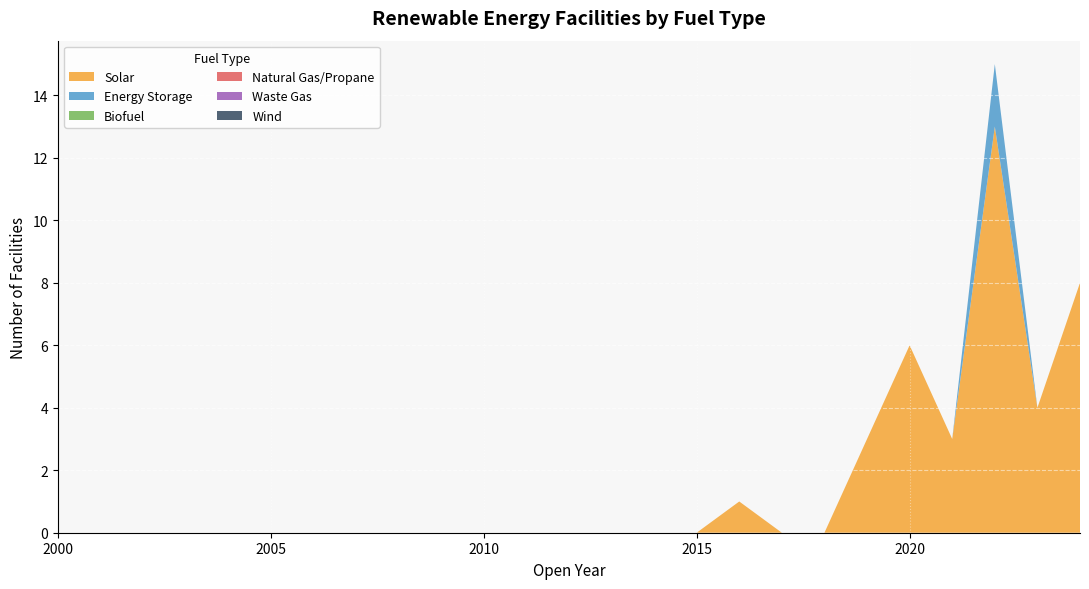

Reading right to left, list all the values displayed in this chart.

Solar: 2024=8	2023=4	2022=13	2021=3	2020=6	2019=3	2018=0	2017=0	2016=1	2015=0	2014=0	2013=0	2012=0	2011=0	2010=0	2009=0	2008=0	2007=0	2006=0	2005=0	2004=0	2003=0	2002=0	2001=0	2000=0
Energy Storage: 2024=0	2023=0	2022=2	2021=0	2020=0	2019=0	2018=0	2017=0	2016=0	2015=0	2014=0	2013=0	2012=0	2011=0	2010=0	2009=0	2008=0	2007=0	2006=0	2005=0	2004=0	2003=0	2002=0	2001=0	2000=0
Biofuel: 2024=0	2023=0	2022=0	2021=0	2020=0	2019=0	2018=0	2017=0	2016=0	2015=0	2014=0	2013=0	2012=0	2011=0	2010=0	2009=0	2008=0	2007=0	2006=0	2005=0	2004=0	2003=0	2002=0	2001=0	2000=0
Natural Gas/Propane: 2024=0	2023=0	2022=0	2021=0	2020=0	2019=0	2018=0	2017=0	2016=0	2015=0	2014=0	2013=0	2012=0	2011=0	2010=0	2009=0	2008=0	2007=0	2006=0	2005=0	2004=0	2003=0	2002=0	2001=0	2000=0
Waste Gas: 2024=0	2023=0	2022=0	2021=0	2020=0	2019=0	2018=0	2017=0	2016=0	2015=0	2014=0	2013=0	2012=0	2011=0	2010=0	2009=0	2008=0	2007=0	2006=0	2005=0	2004=0	2003=0	2002=0	2001=0	2000=0
Wind: 2024=0	2023=0	2022=0	2021=0	2020=0	2019=0	2018=0	2017=0	2016=0	2015=0	2014=0	2013=0	2012=0	2011=0	2010=0	2009=0	2008=0	2007=0	2006=0	2005=0	2004=0	2003=0	2002=0	2001=0	2000=0